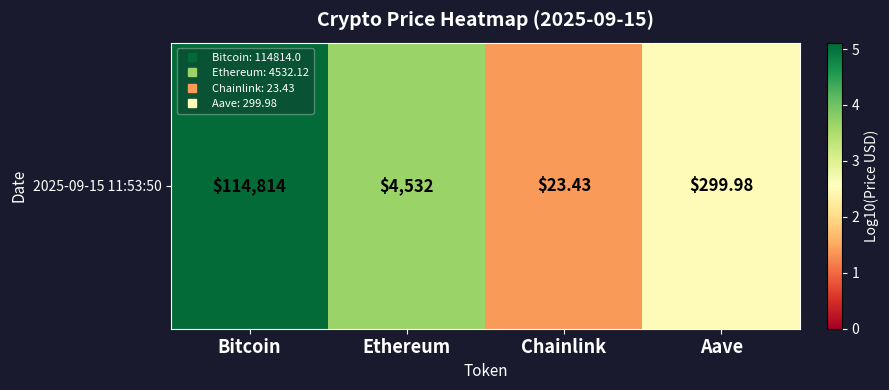

Reading left to right, extract all data points from this chart.

5.1	3.7	1.4	2.5